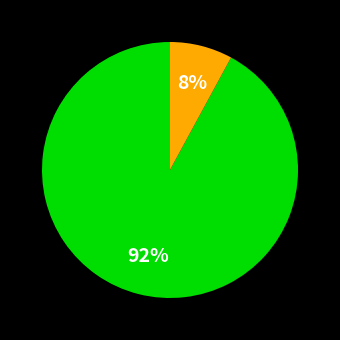

To the nearest percent, what is the average slice percentage?

50%